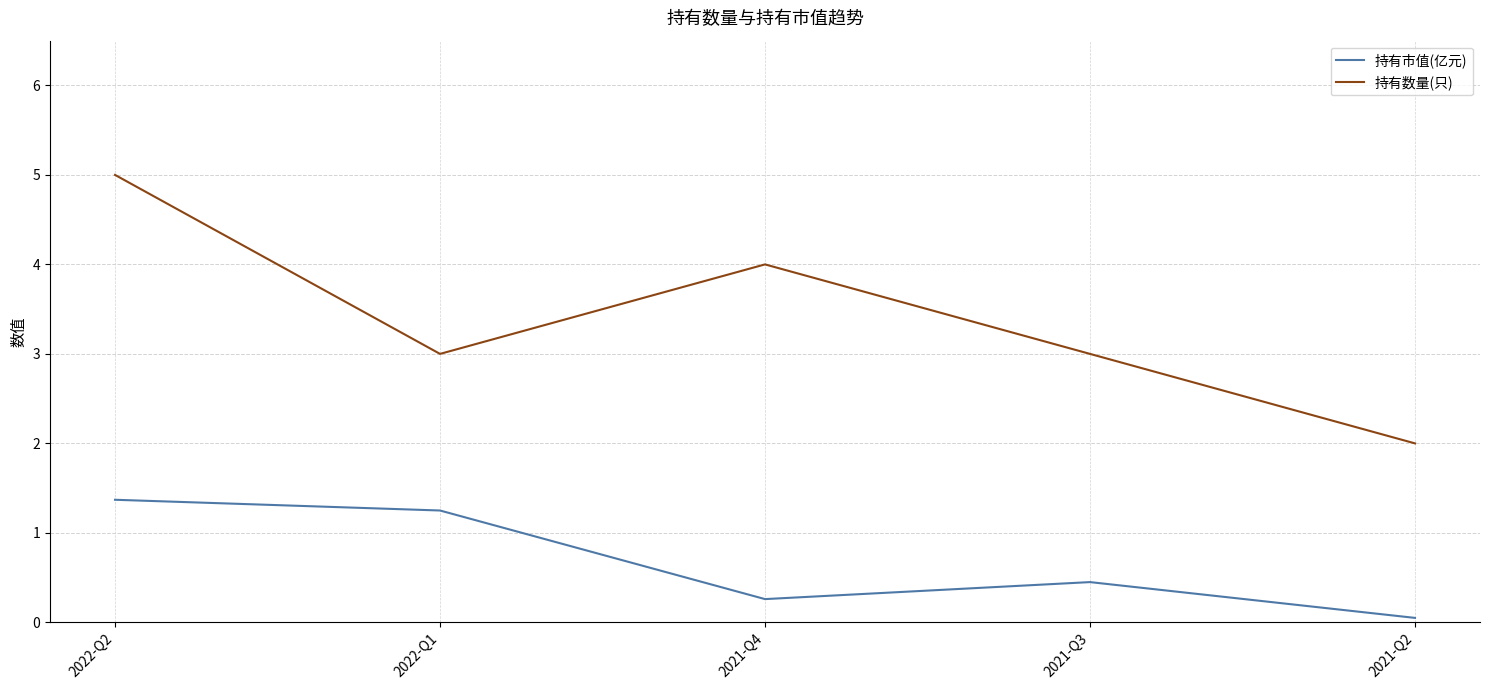

True or false: 持有数量(只) and 持有市值(亿元) cross at least once.

False